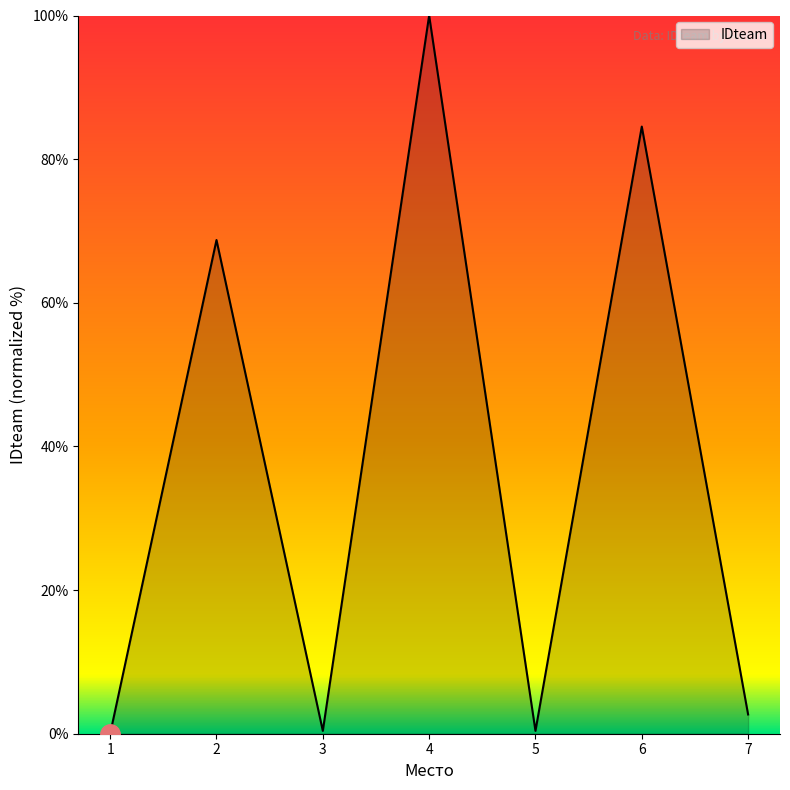

What is the maximum value shown in the chart?

100.0